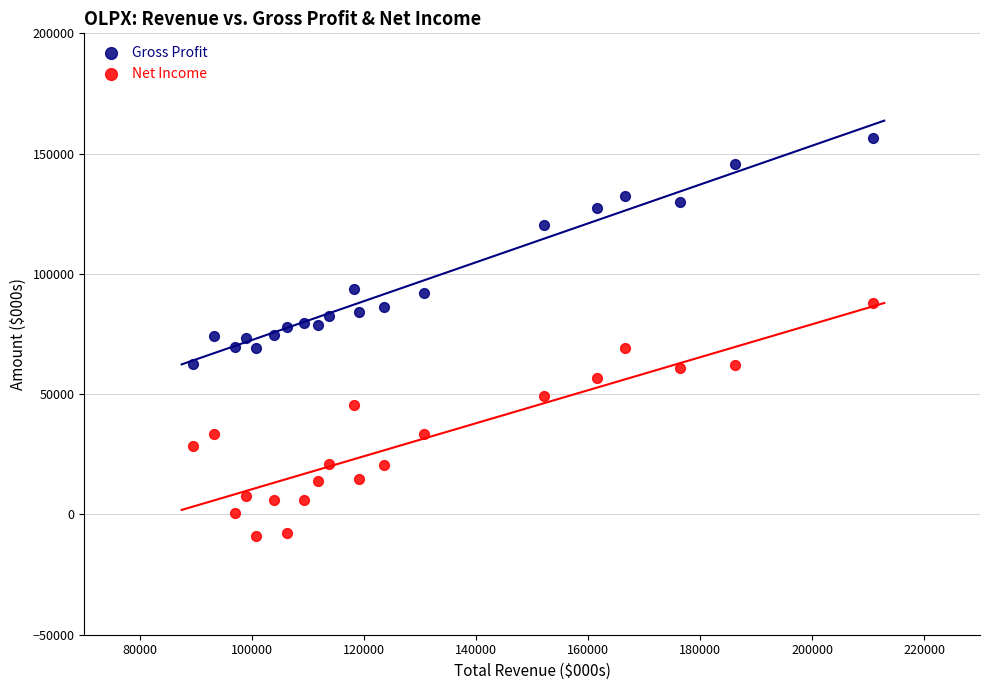

What are all the series names shown in the legend?

Gross Profit, Net Income